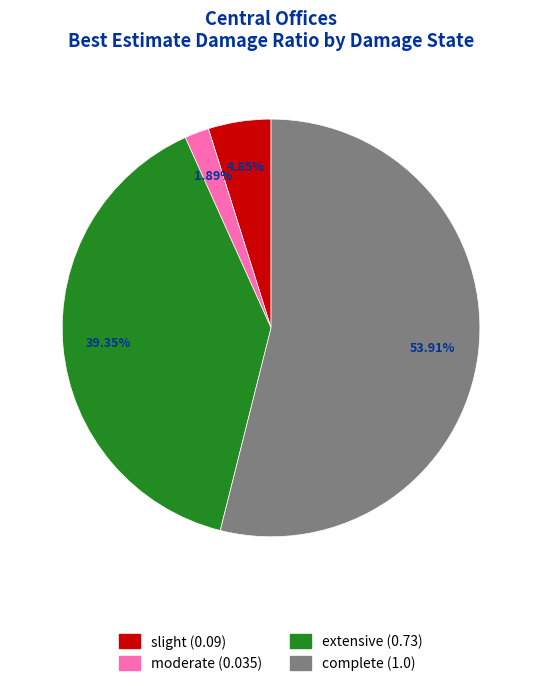

To the nearest percent, what portion does complete represent?

54%